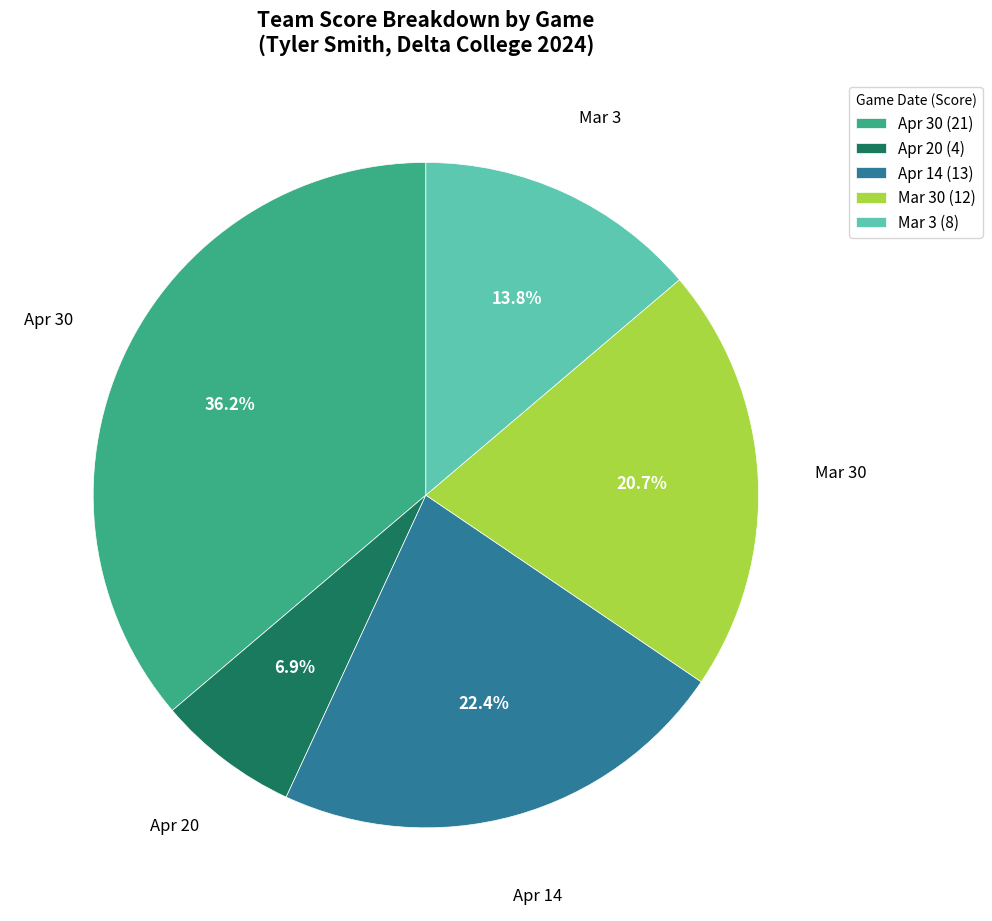

Between Apr 30 (21) and Apr 14 (13), which is larger?

Apr 30 (21)